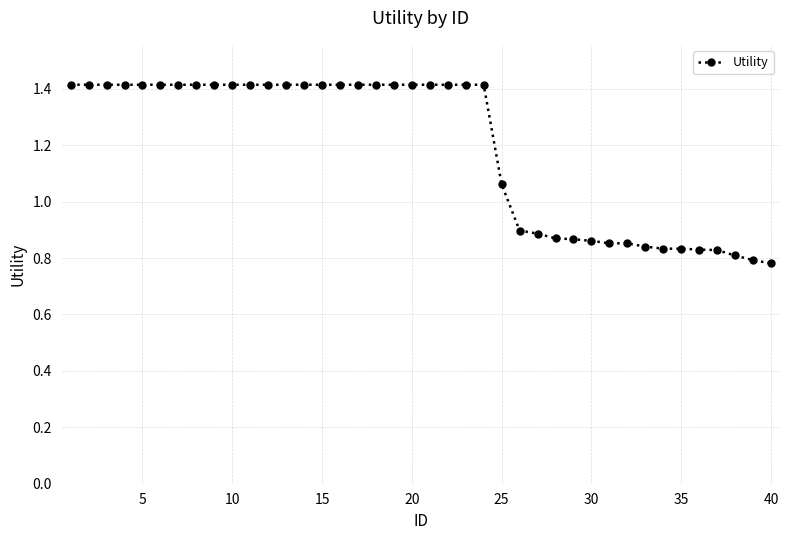

What is the sum of all values?

47.6